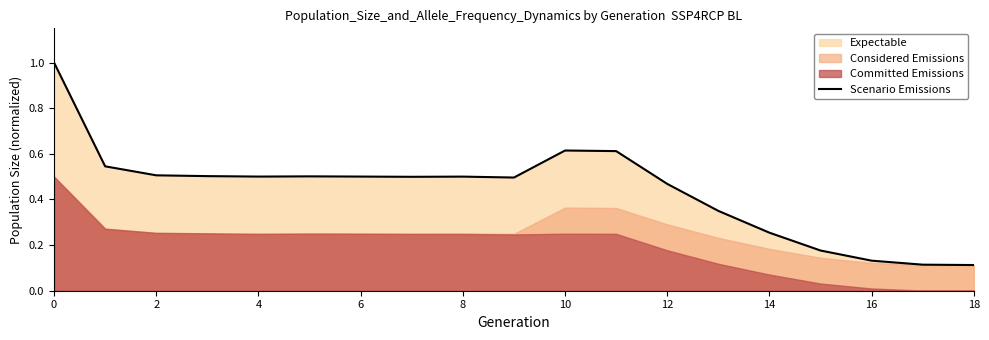

What is the maximum value for Scenario Emissions?

1.0